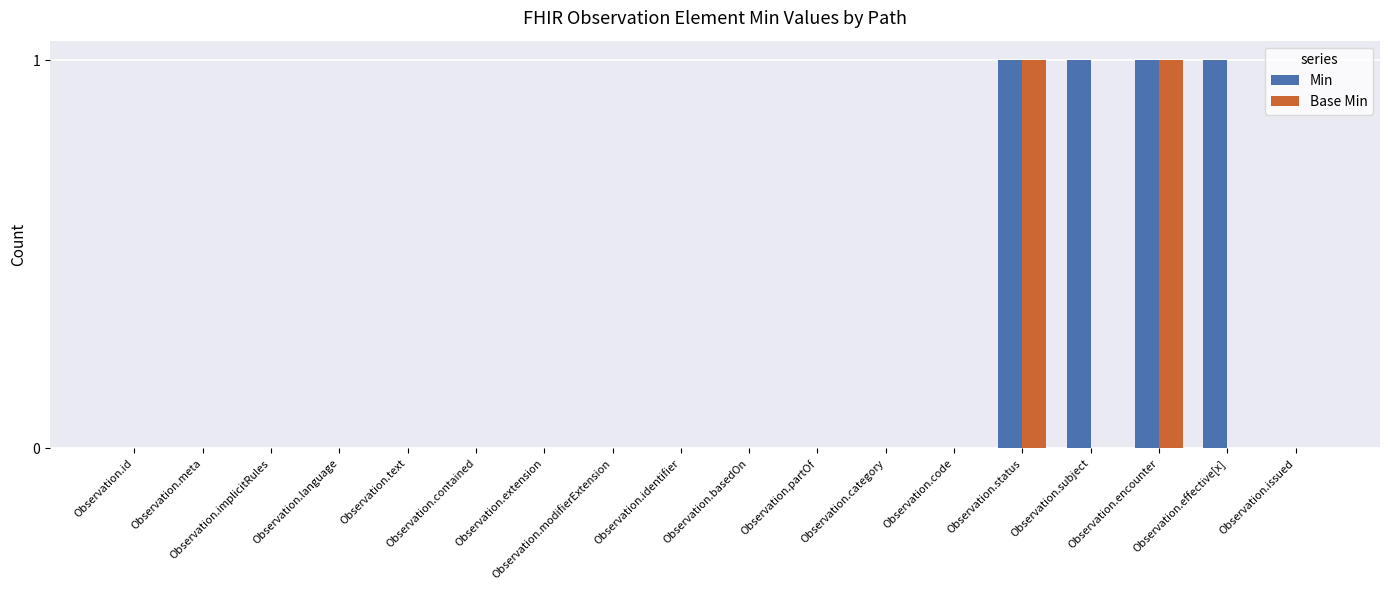

What is the sum of all Min values?

4